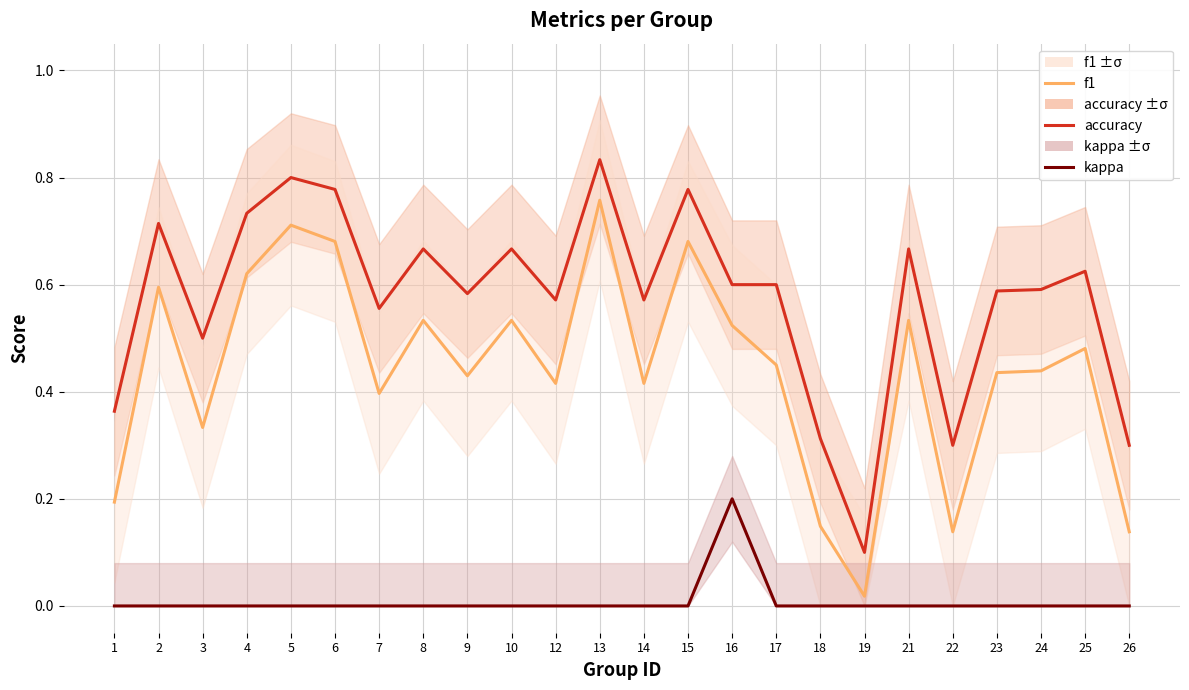

True or false: accuracy and kappa intersect in this chart.

False